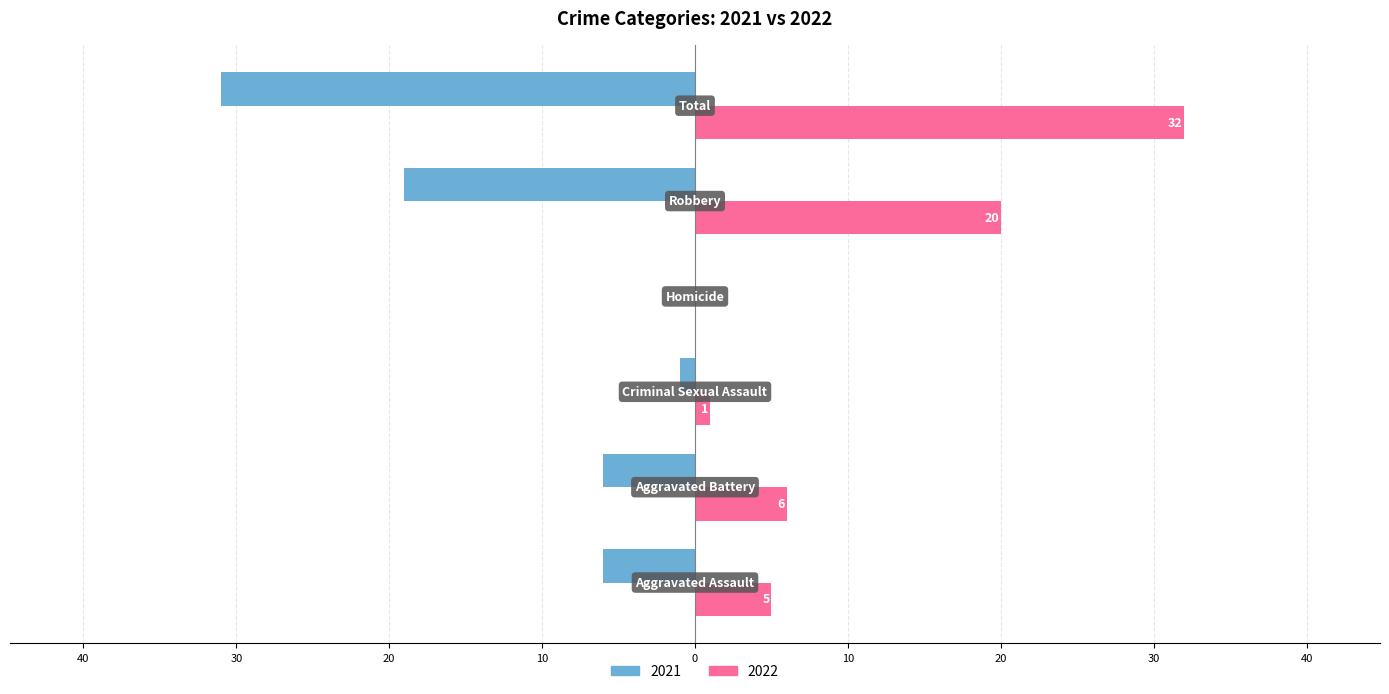

What are all the series names shown in the legend?

2021, 2022